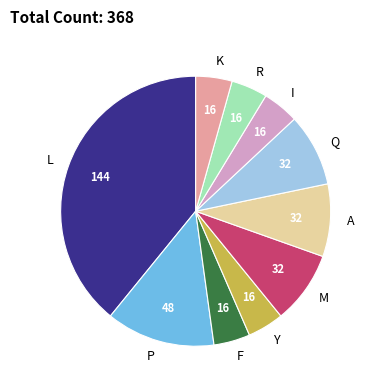

Is the sum of Y and M greater than half?

No